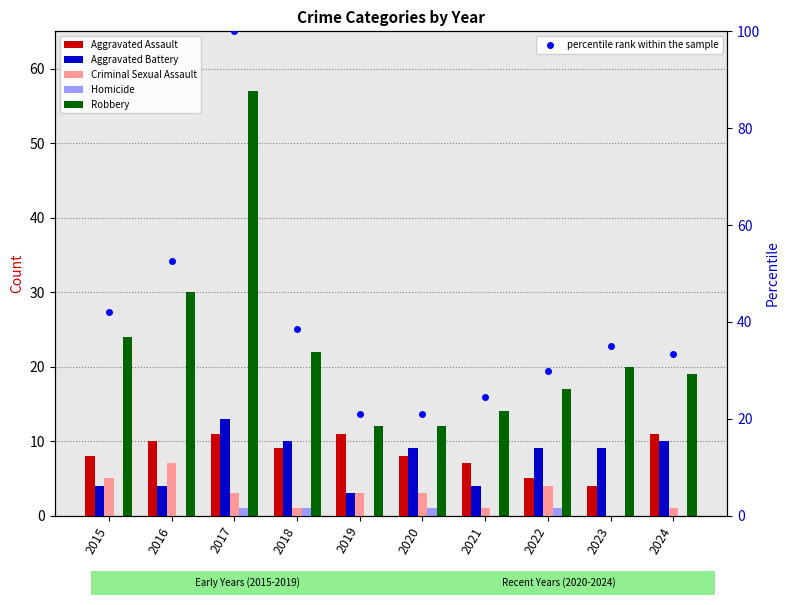

What is the difference between the highest and lowest values at 2016?

52.6